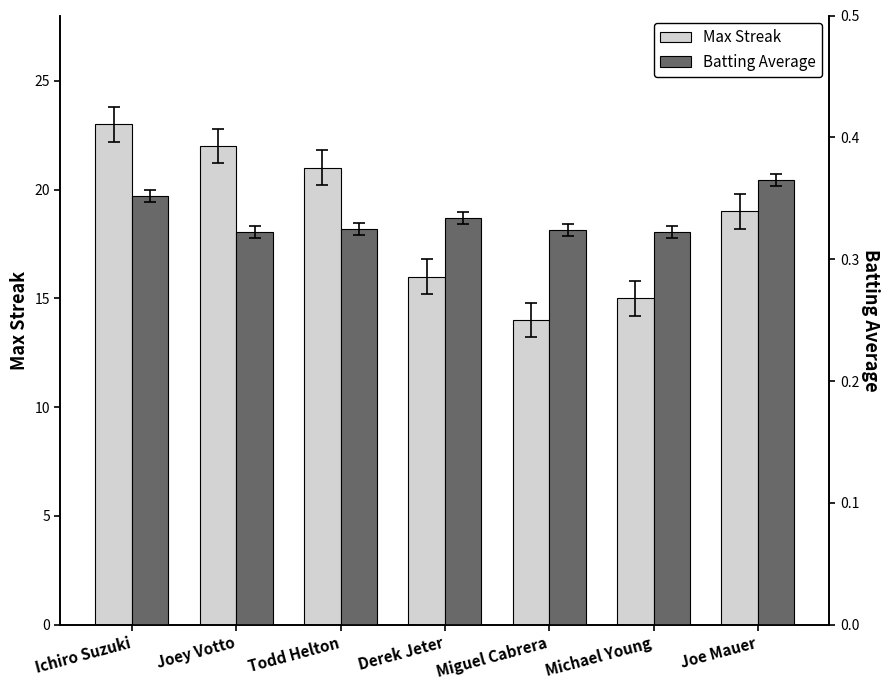

What is the label of the 6th bar from the right?

Joey Votto